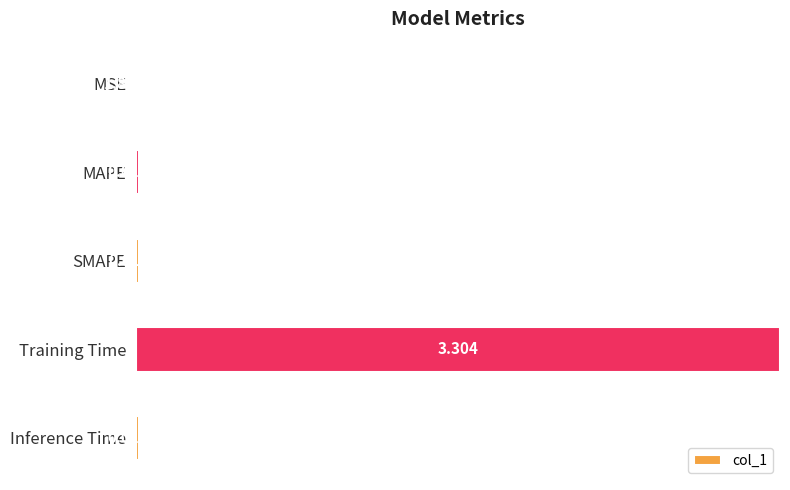

Which has a higher value, Training Time or MSE?

Training Time